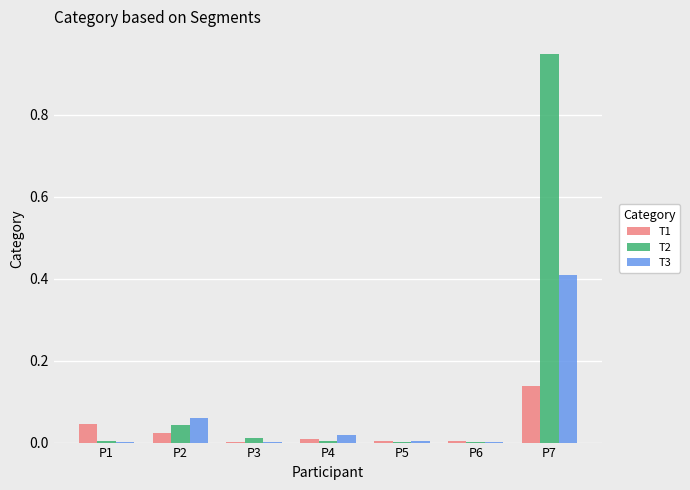

At which category is the sum across all series the highest?

P7